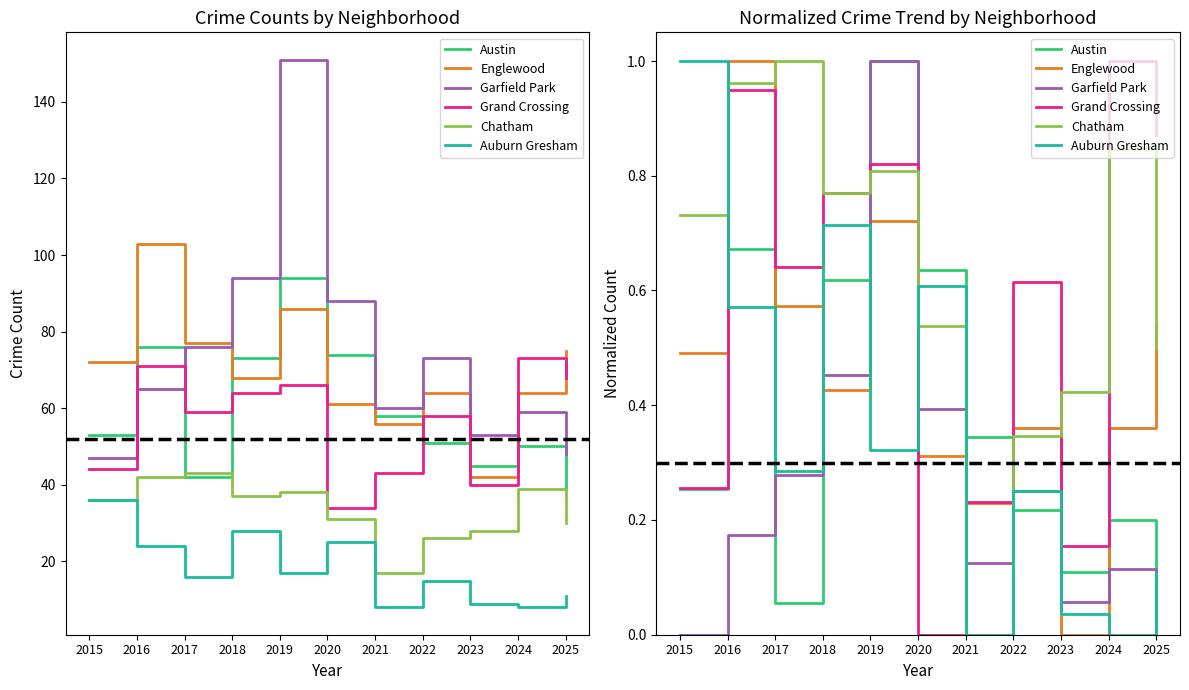

How many data points in Grand Crossing are above 0?

10